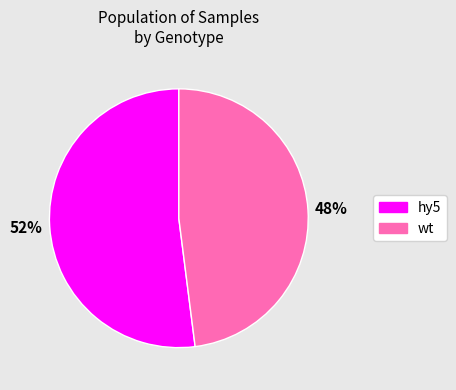

Is there a majority slice in this chart?

Yes